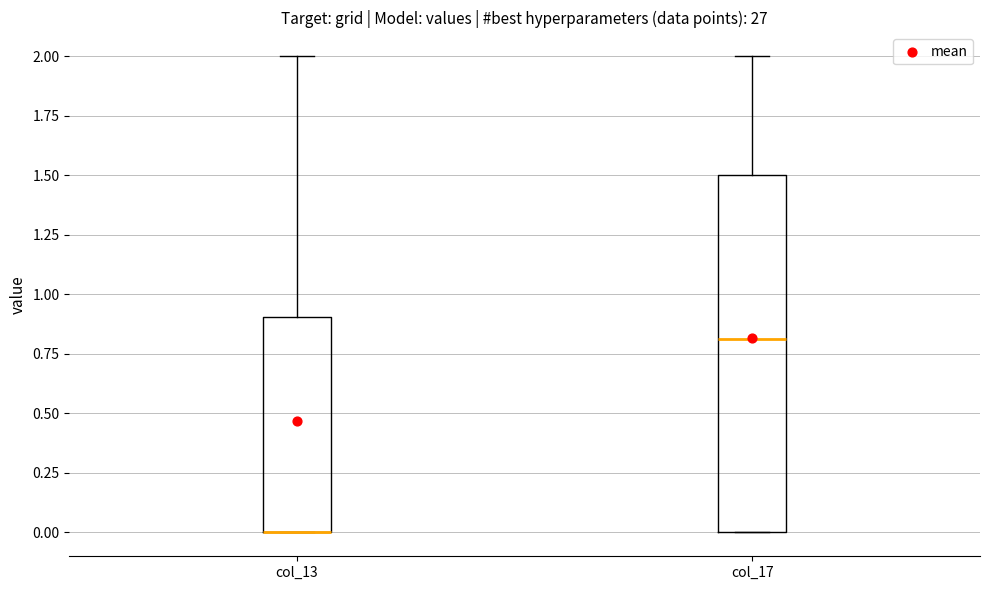

Reading left to right, transcribe this box plot: for each box, give where its median line is, the range the box spans, and where its two whiskers end, as read against the y-axis. The values are not printed on the chart, so give them approximately, as read against the axis.

col_13: median 0.0 (drawn on the box's lower edge), box 0.0 to 0.9, whiskers 0.0 to 2.0
col_17: median 0.8, box 0.0 to 1.5, whiskers 0.0 to 2.0